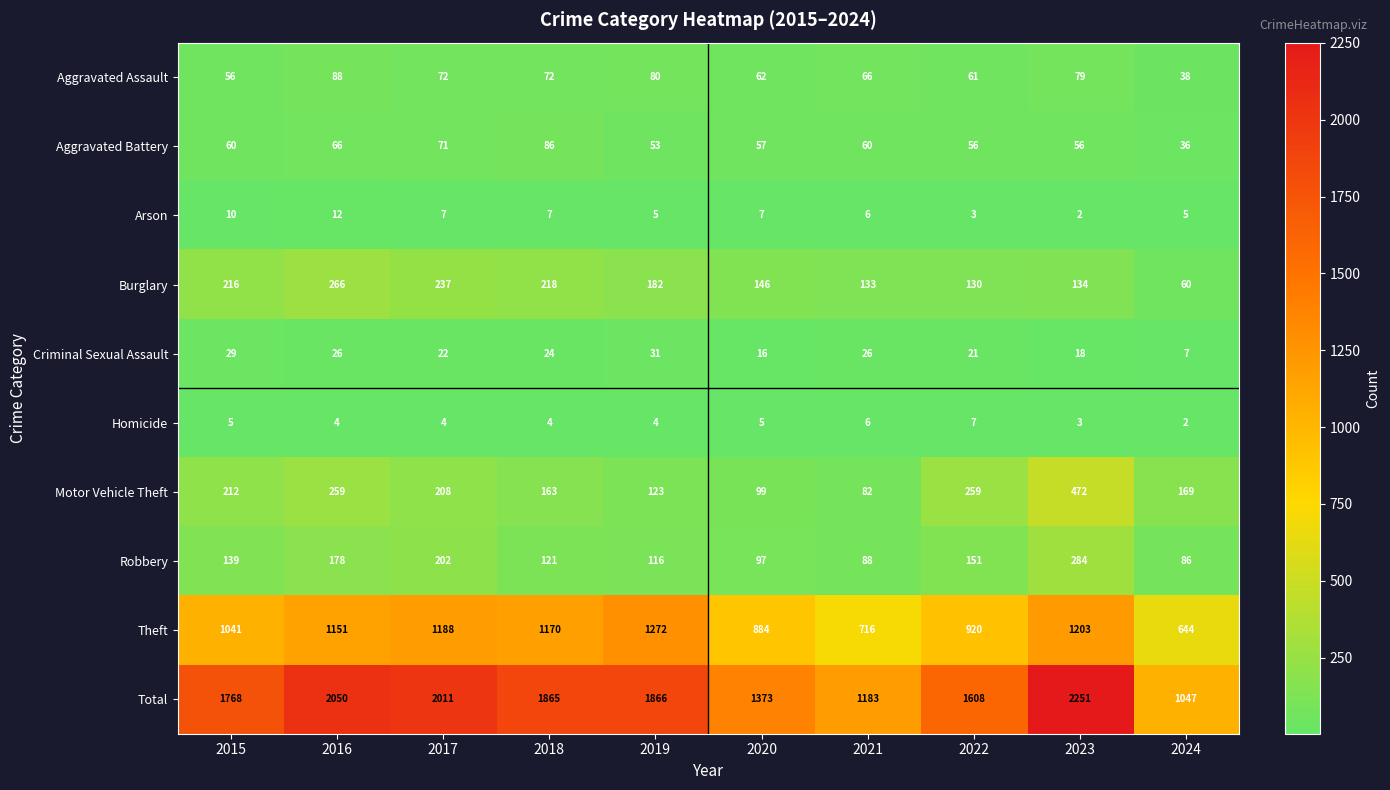

What is the sum of the Aggravated Battery values at 2019 and 2015?

113